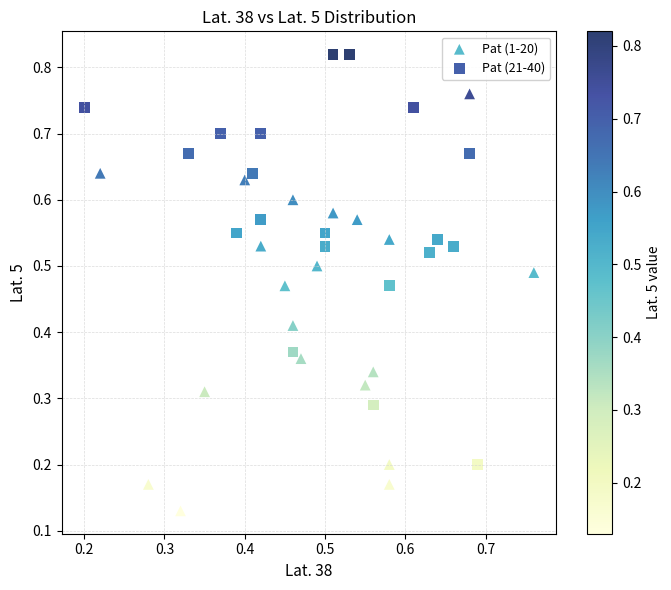

What are all the series names shown in the legend?

Pat (1-20), Pat (21-40)